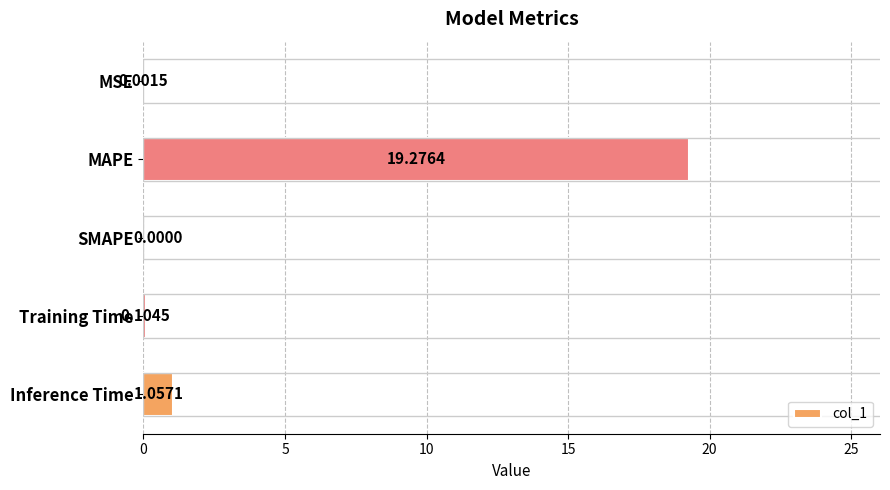

Reading right to left, what are all the values shown in this chart?

1.1	0.1	0.0	19.3	0.0